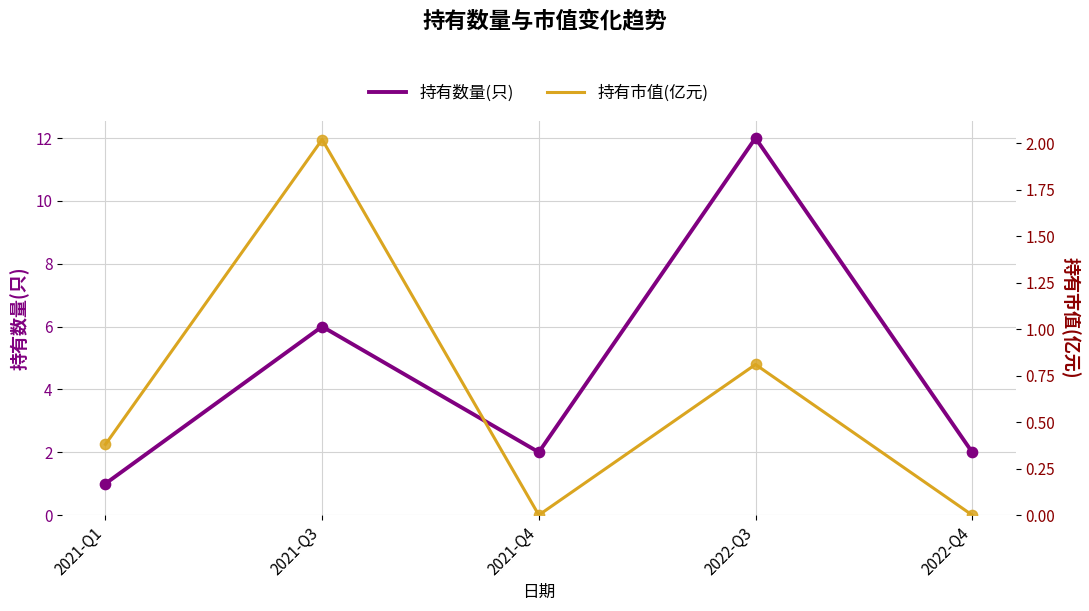

Which series contains the highest Y value?

持有数量(只)